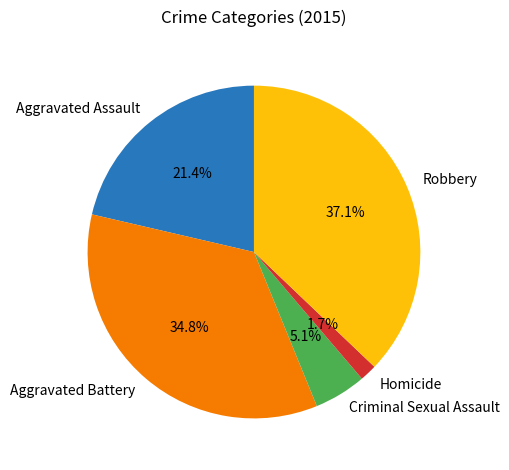

To the nearest percent, what portion does Aggravated Battery represent?

35%